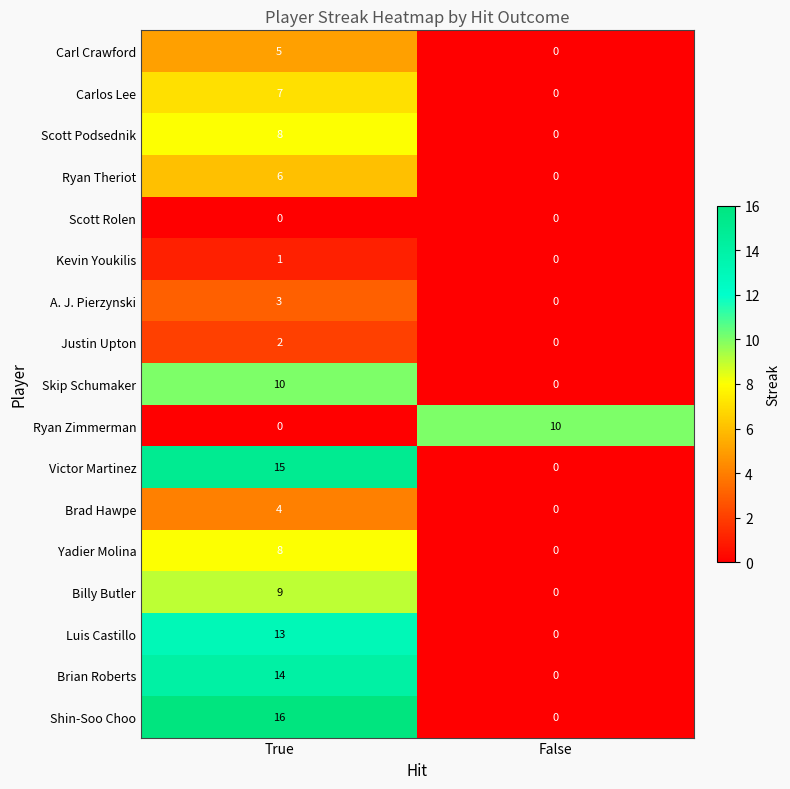

Read the Brad Hawpe value at True.

4